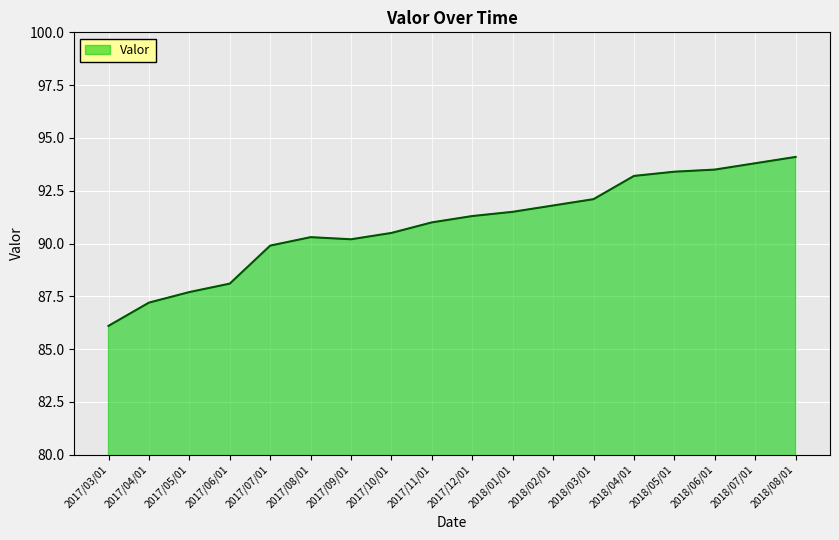

Between 2017/12/01 and 2017/03/01, which is larger?

2017/12/01